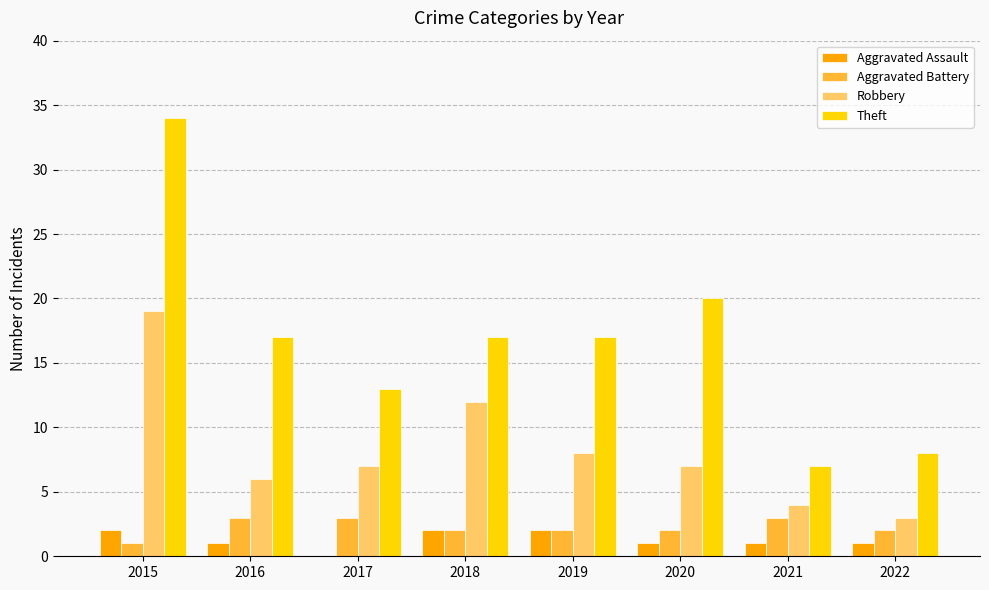

What is the total value across all series at 2019?

29